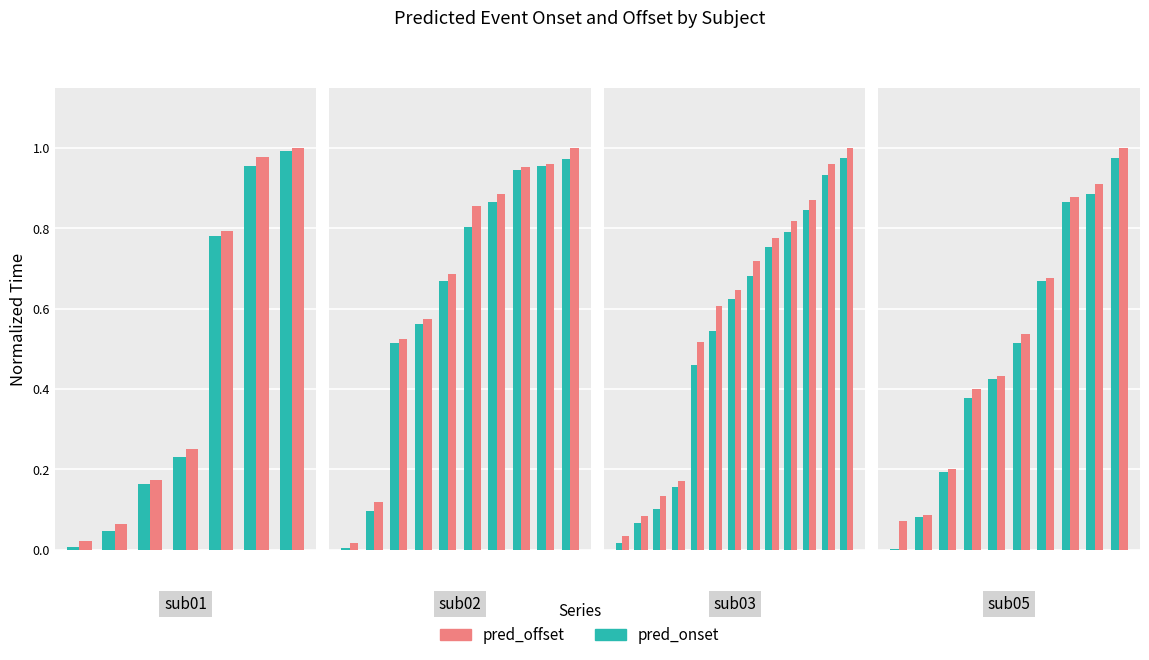

What is the approximate value of pred_offset at 6?

0.7